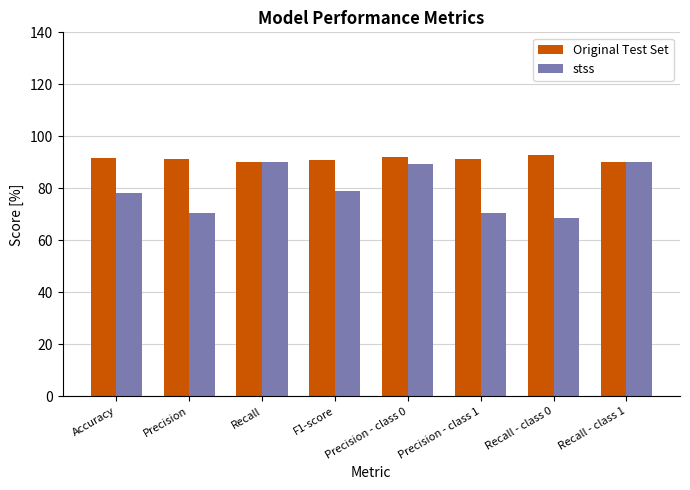

The Original Test Set series shows 119.9 at Accuracy. True or false?

False